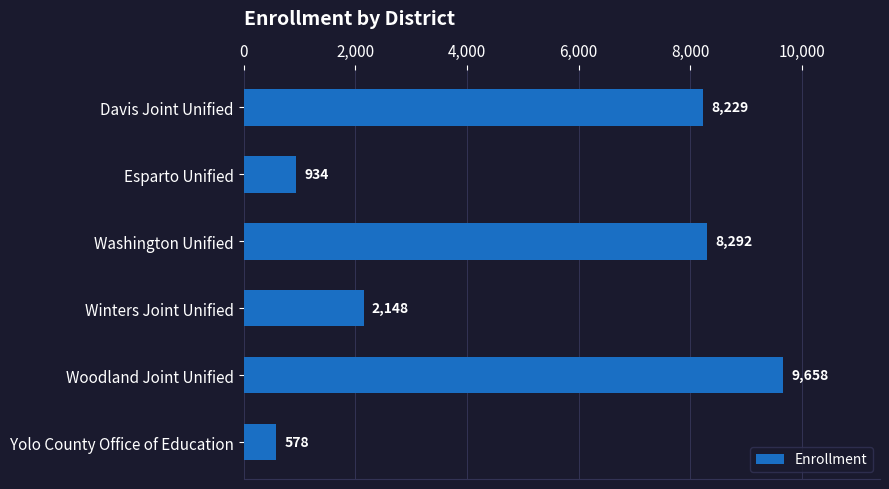

Which has a higher value, Davis Joint Unified or Winters Joint Unified?

Davis Joint Unified